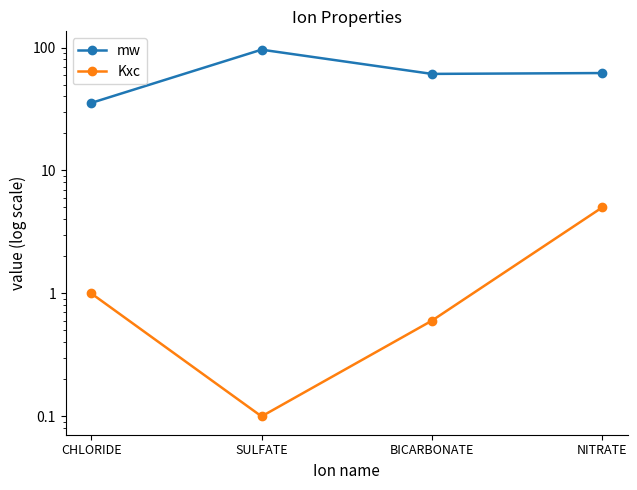

What is the label of the 4th point from the left?

NITRATE